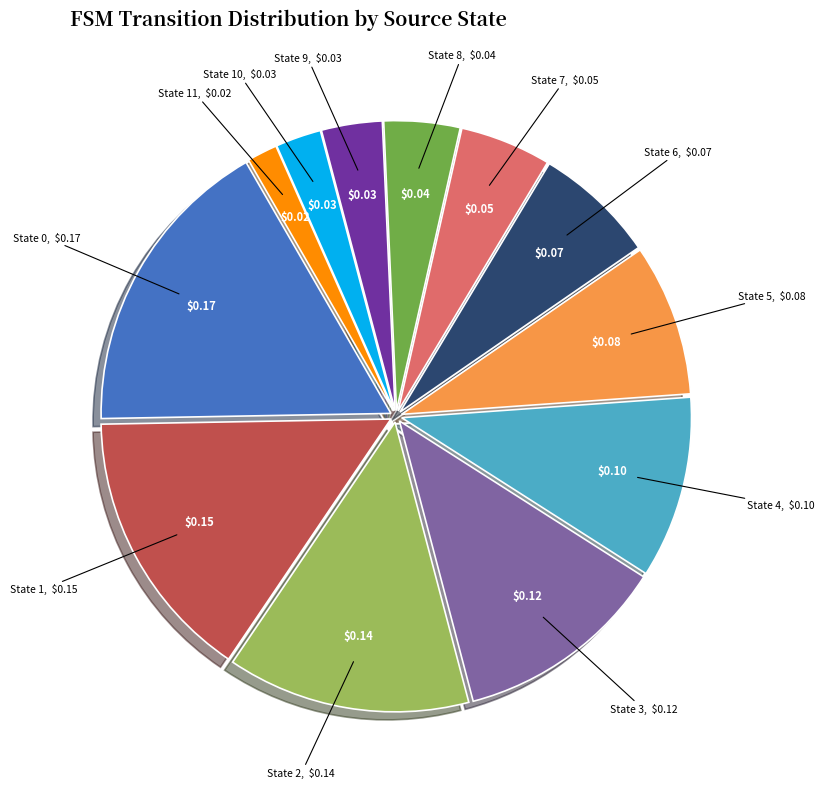

Is the sum of State 0 and State 7 greater than half?

No